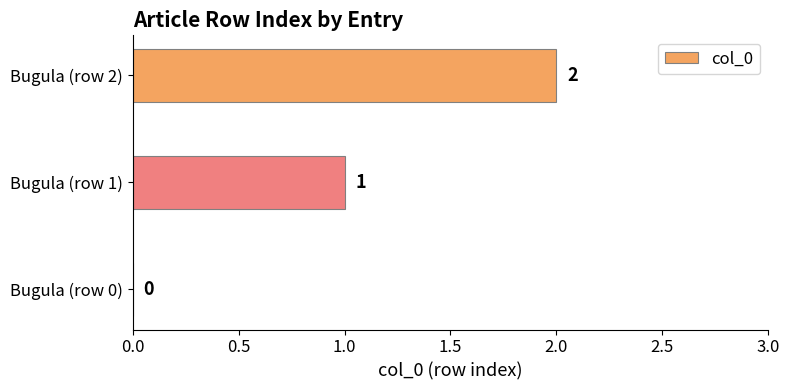

Which category has the highest value across all series?

Bugula (row 2)